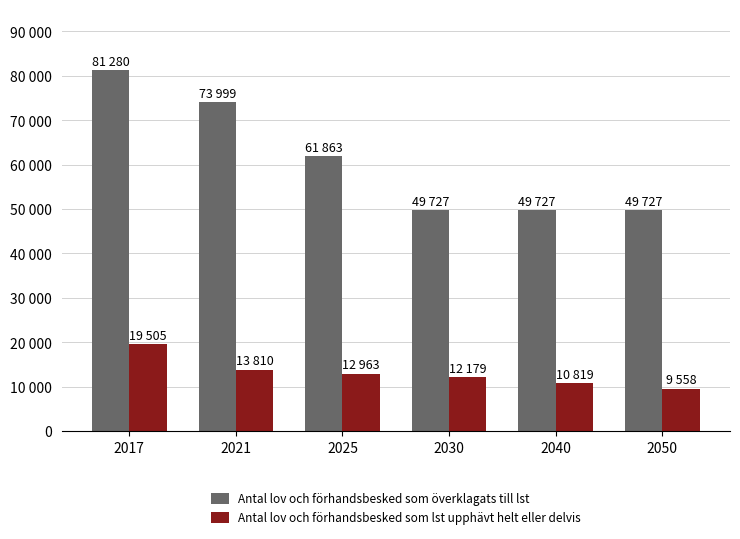

What are all the series names shown in the legend?

Antal lov och förhandsbesked som överklagats till lst, Antal lov och förhandsbesked som lst upphävt helt eller delvis